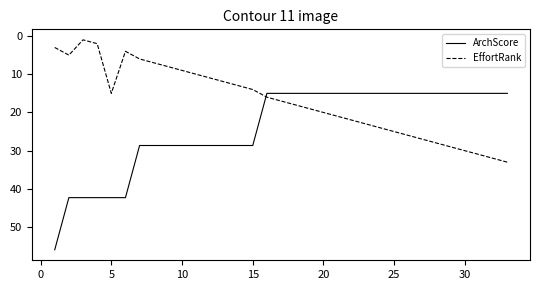

Which series has the largest total across all categories?

ArchScore